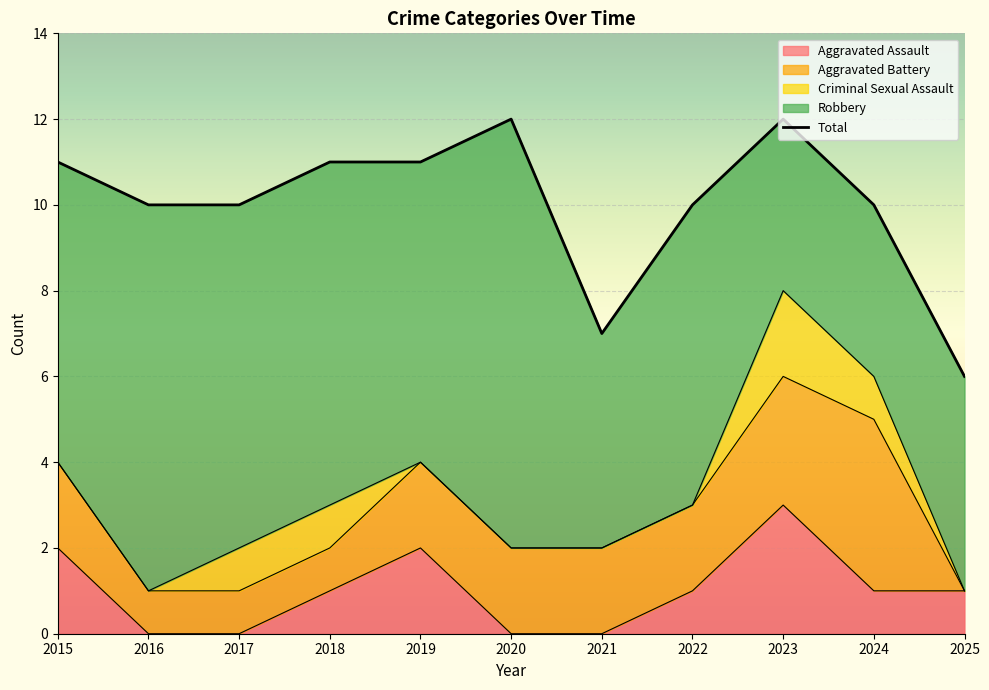

What is the difference between the highest and lowest values at 2020?

12